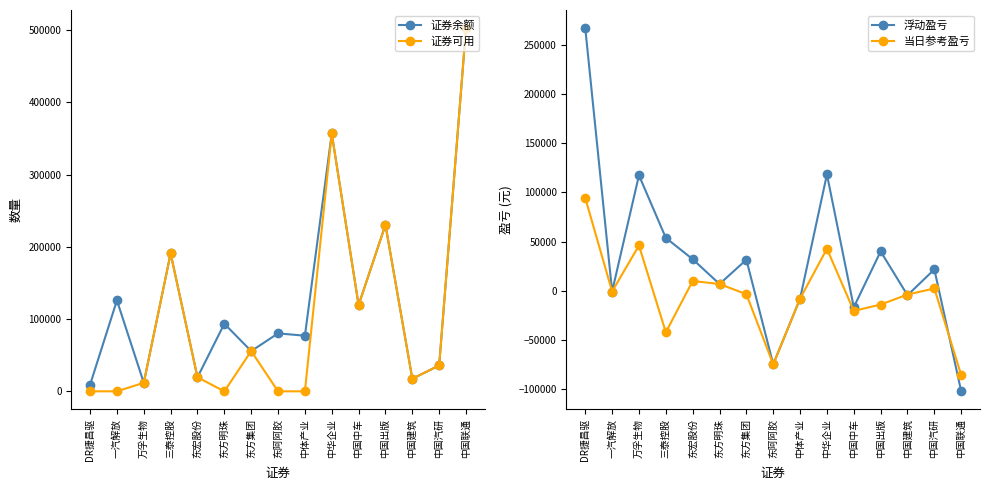

What are all the series names shown in the legend?

证券余额, 证券可用, 浮动盈亏, 当日参考盈亏